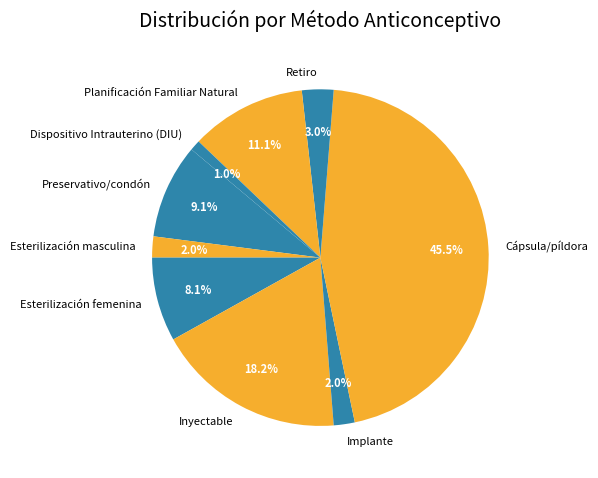

Is there a majority slice in this chart?

No